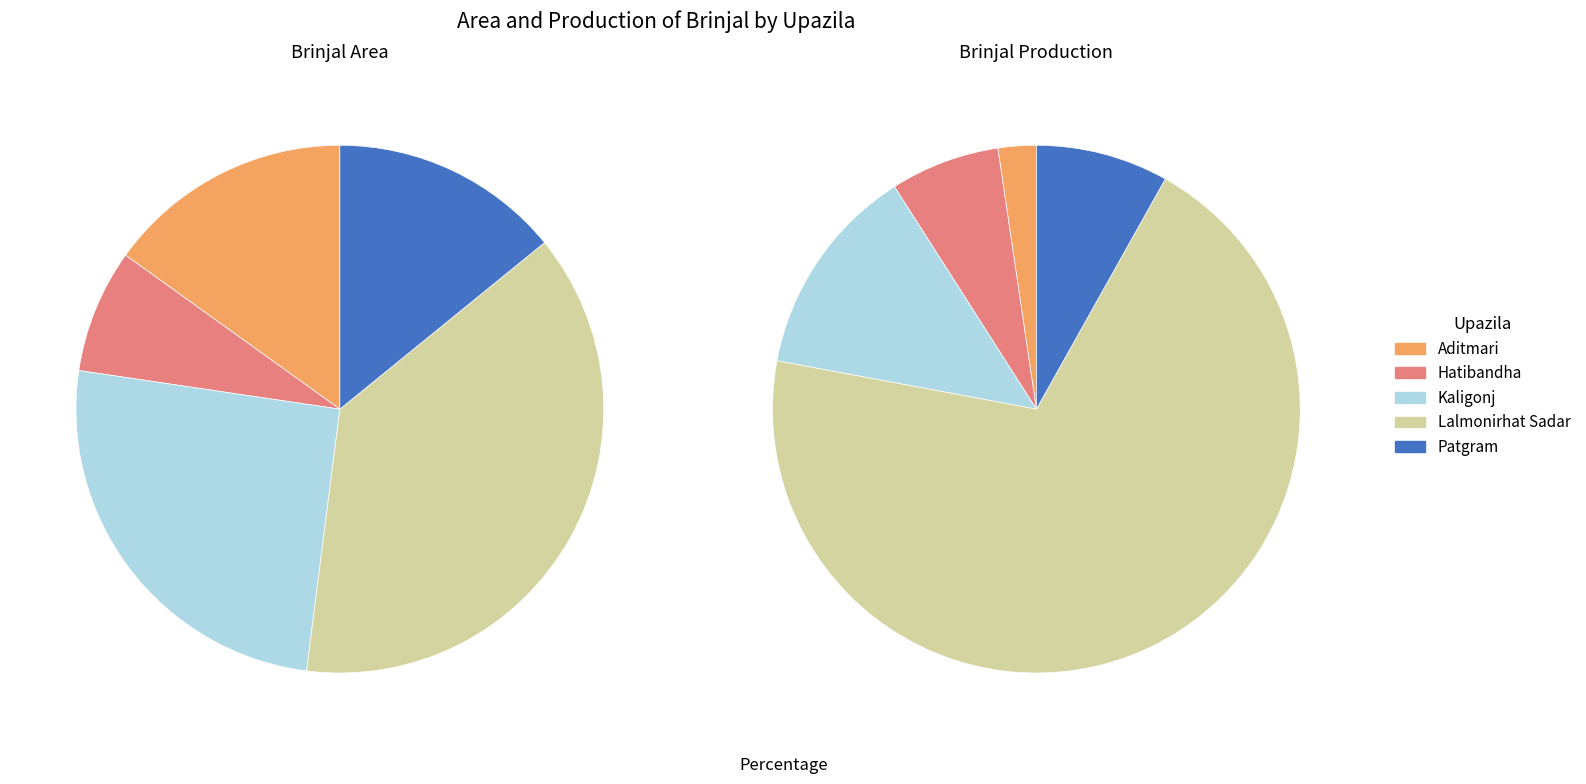

What percentage is the Aditmari slice, to the nearest percent?

2%